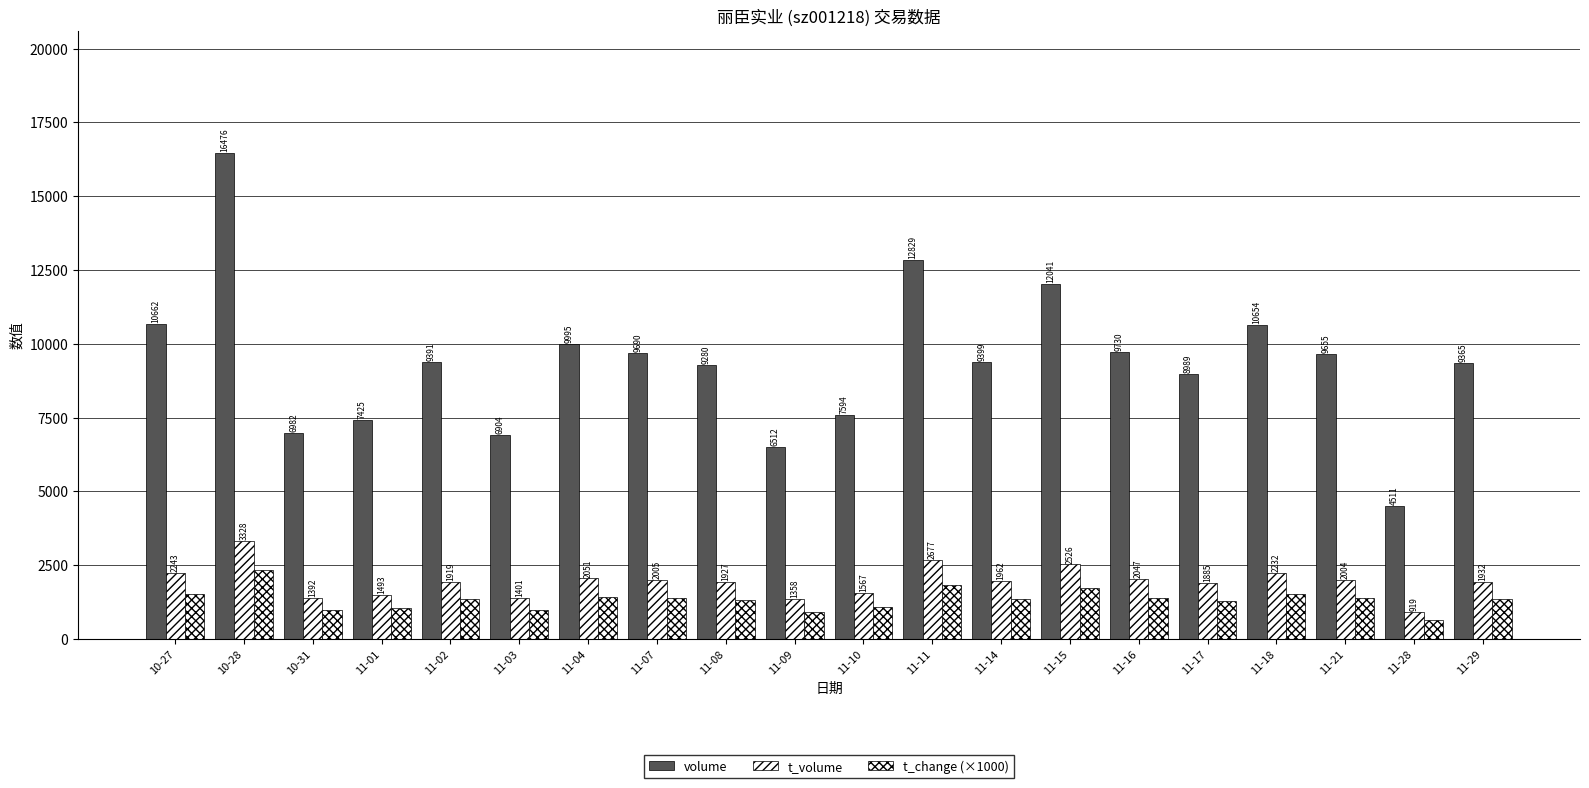

Are the bars horizontal?

No